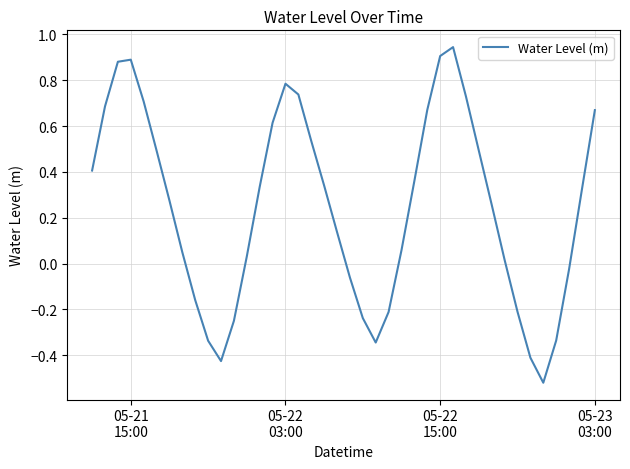

Count the number of data series in this chart.

1